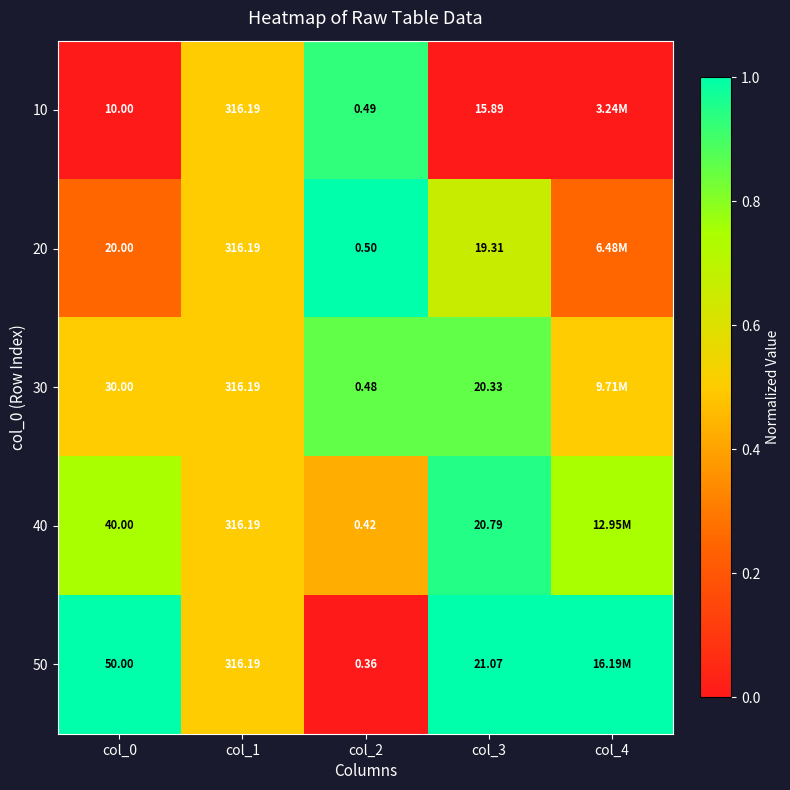

Which series has the largest total across all categories?

50